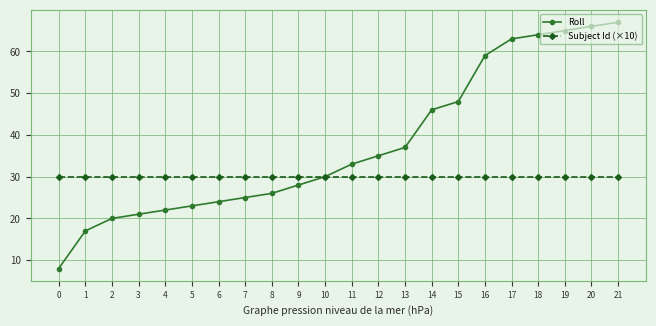

What is the difference between the Roll values at 14 and 0?

38